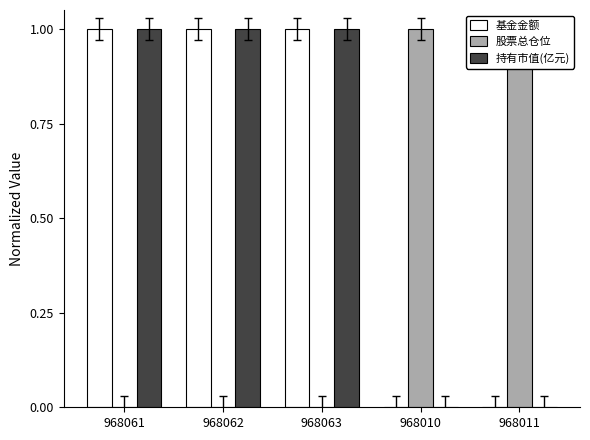

What is the total value across all series at 968062?

2